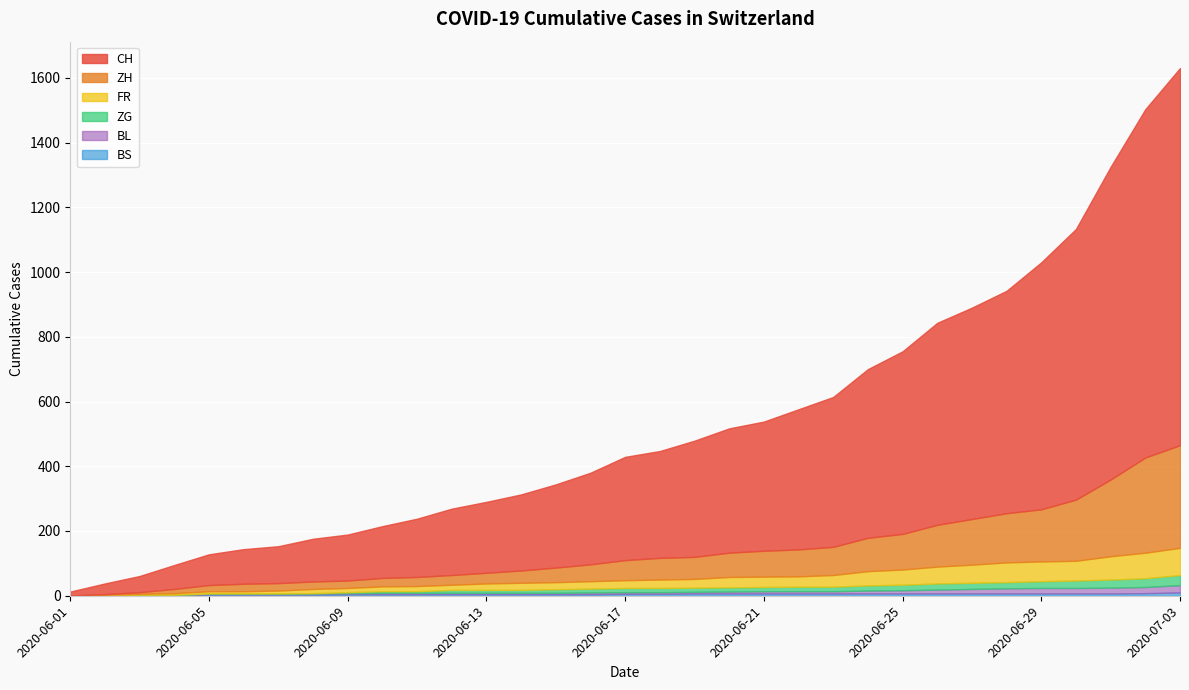

List the series in order of their peak value, lowest first.

BS, BL, ZG, FR, ZH, CH